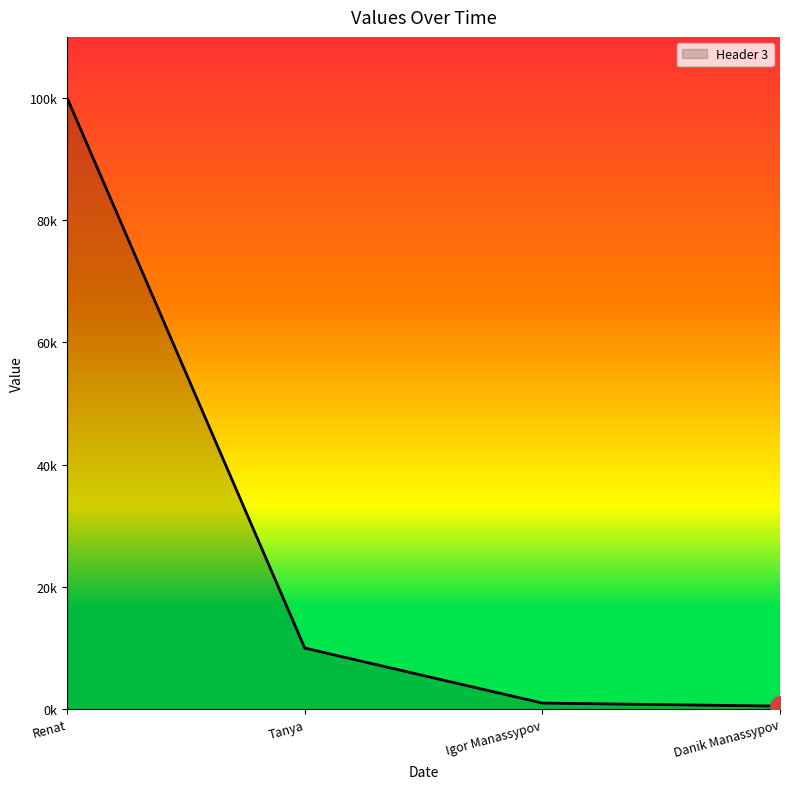

Reading right to left, transcribe all the data shown in this chart.

Danik Manassypov=500	Igor Manassypov=1000	Tanya=10000	Renat=100000